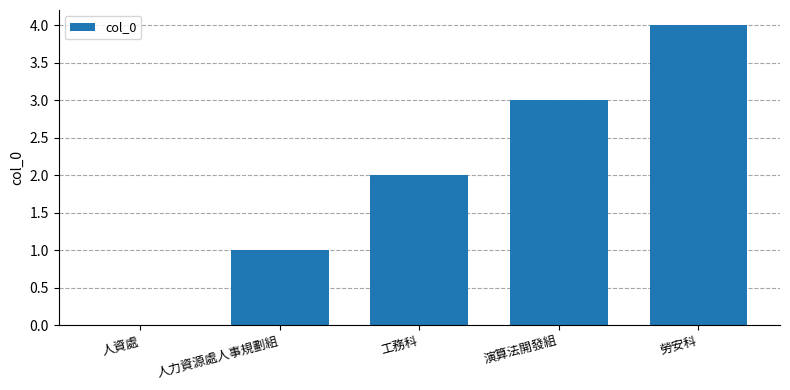

What is the sum of all values?

10